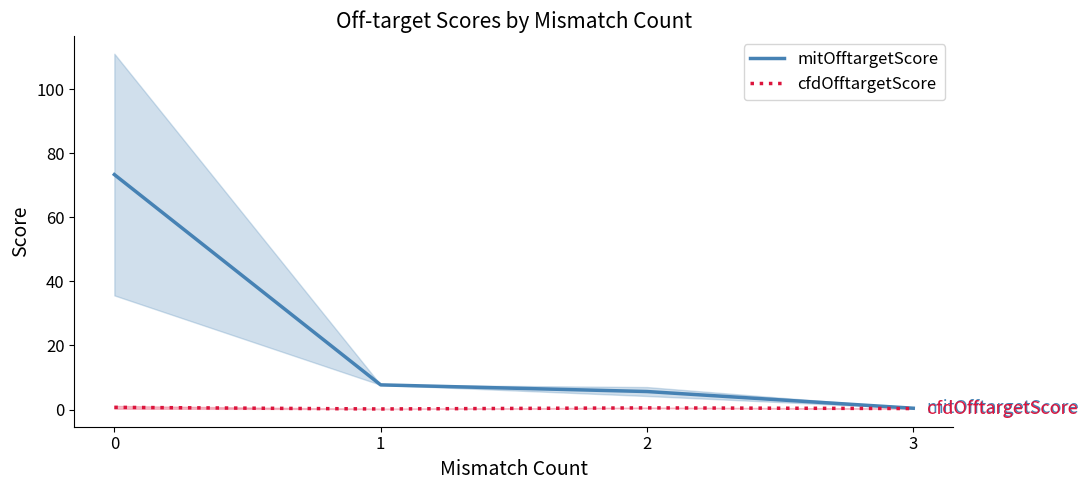

Count the cfdOfftargetScore values in the range 0 to 1.

4